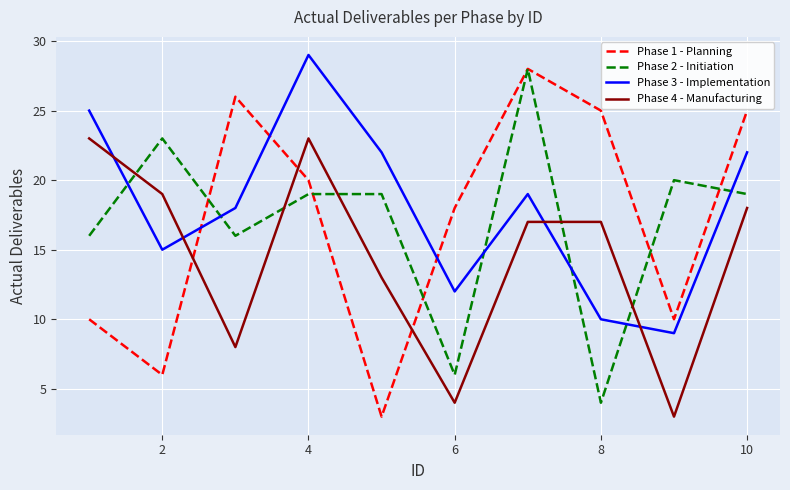

After their last crossing, which series has the higher values: Phase 3 - Implementation or Phase 2 - Initiation?

Phase 3 - Implementation